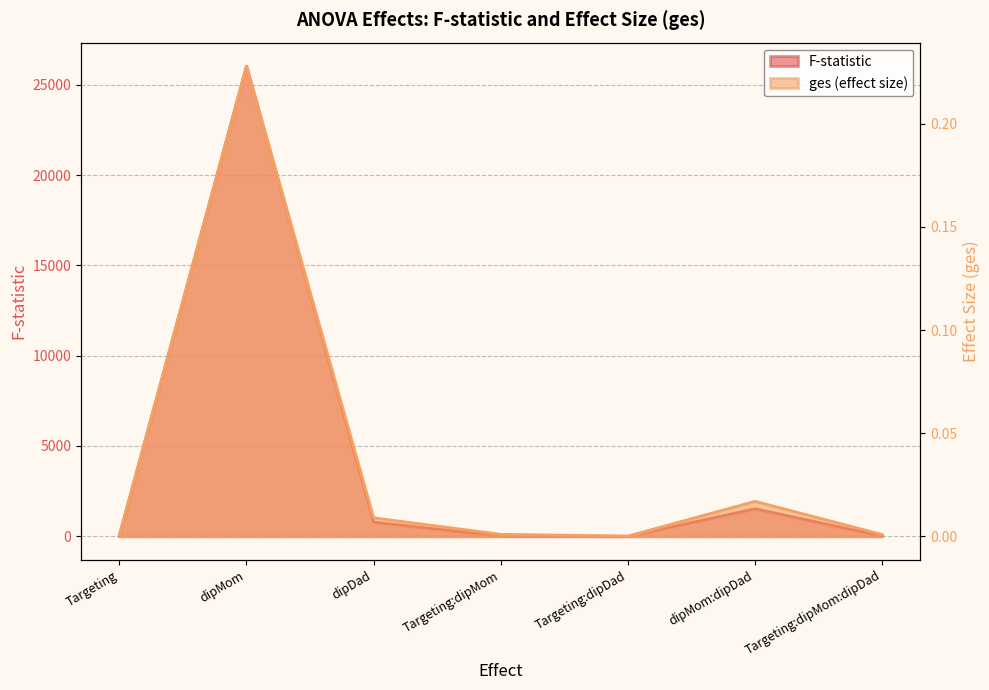

Reading left to right, what are all the values shown in this chart?

F: Targeting=10.4	dipMom=26032.7	dipDad=788.5	Targeting:dipMom=18.8	Targeting:dipDad=2.8	dipMom:dipDad=1530.4	Targeting:dipMom:dipDad=15.5
ges: Targeting=0.0	dipMom=0.2	dipDad=0.0	Targeting:dipMom=0.0	Targeting:dipDad=0.0	dipMom:dipDad=0.0	Targeting:dipMom:dipDad=0.0